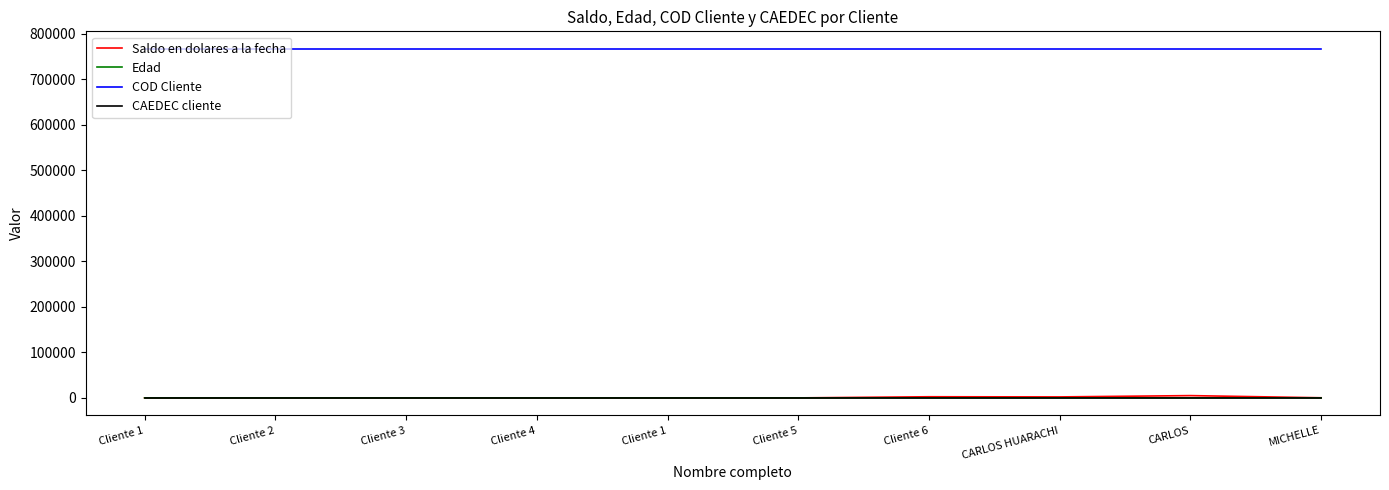

Where do Saldo en dolares a la fecha and Edad first cross each other?

Cliente 5 and Cliente 6